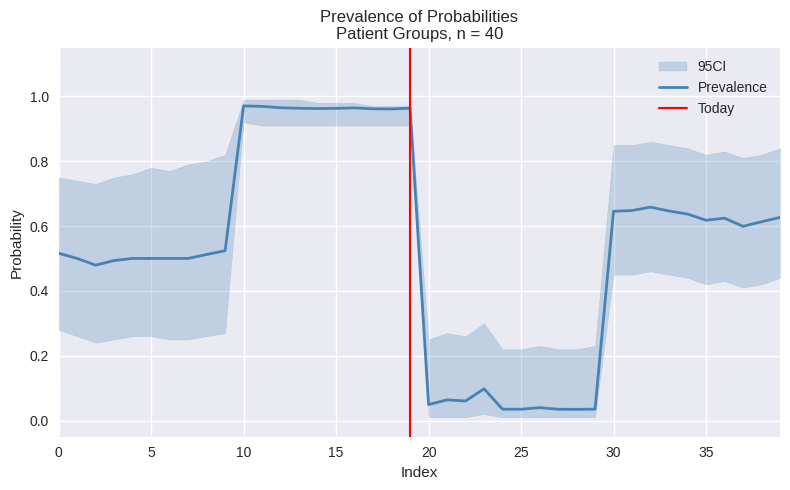

At which label does ci_lower reach its minimum?

20